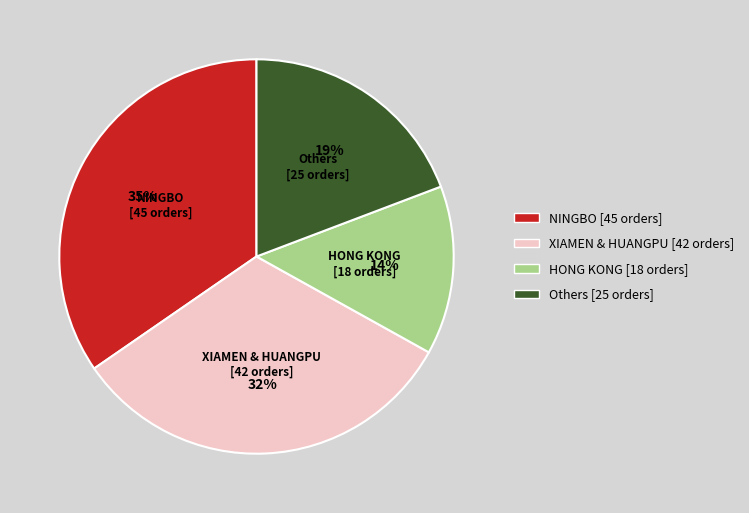

Count the number of slices in the pie.

4